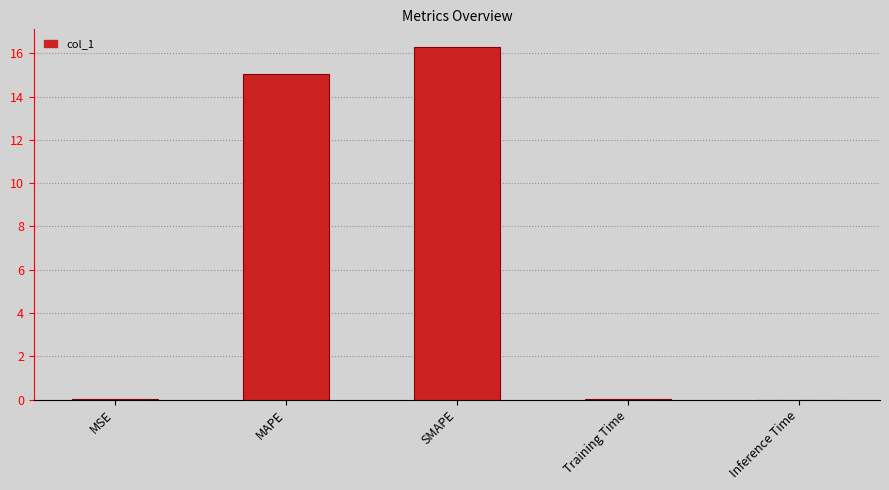

What is the sum of the values at Inference Time and SMAPE?

16.3